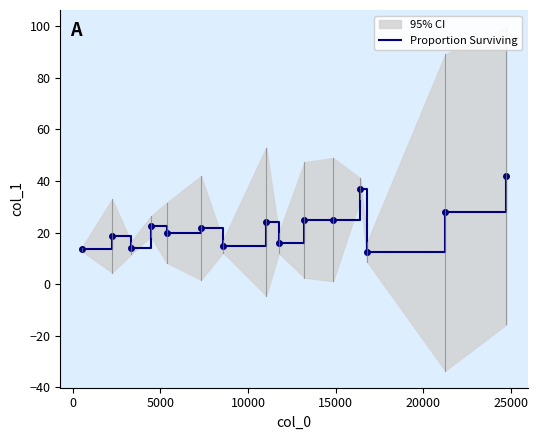

What is the lowest value of the Proportion Surviving series?

12.5